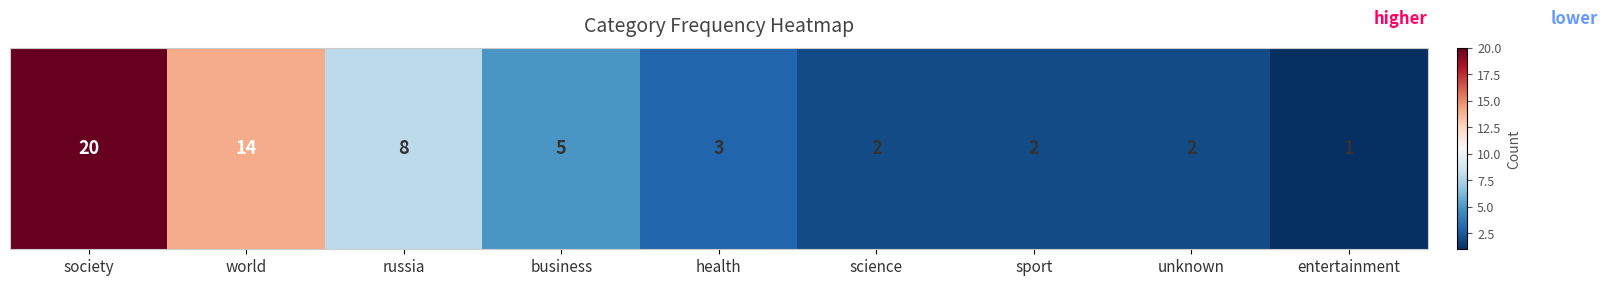

Reading right to left, list all the values displayed in this chart.

entertainment=1	unknown=2	sport=2	science=2	health=3	business=5	russia=8	world=14	society=20